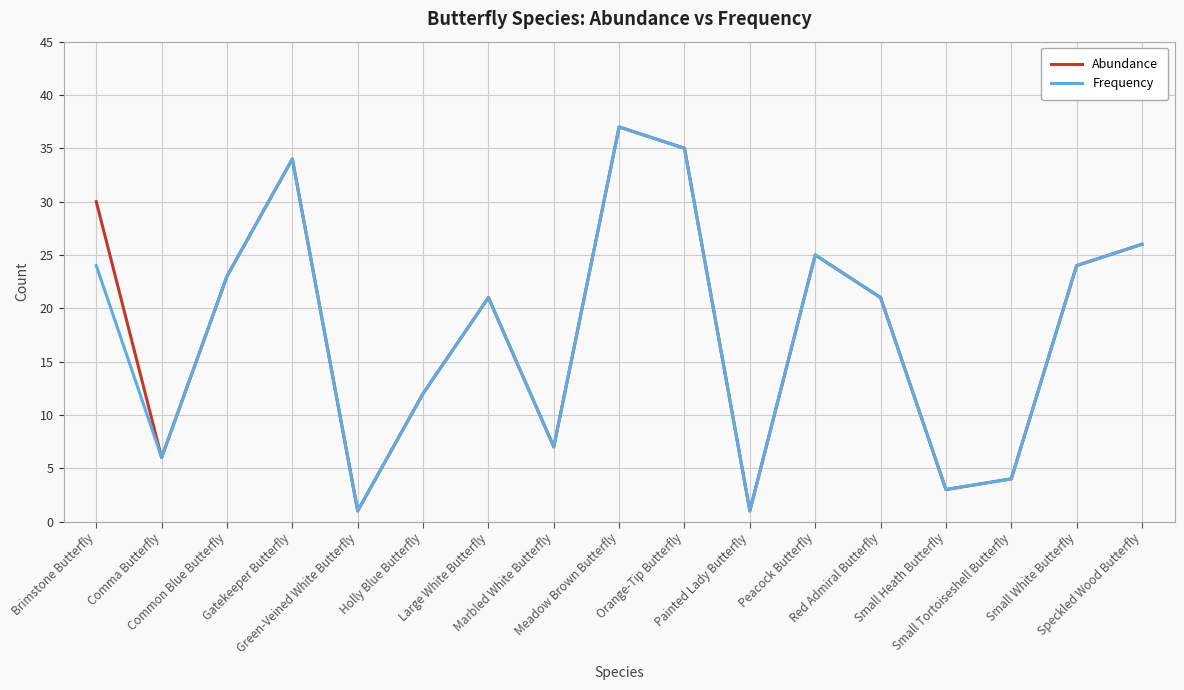

What is the greatest value displayed?

37